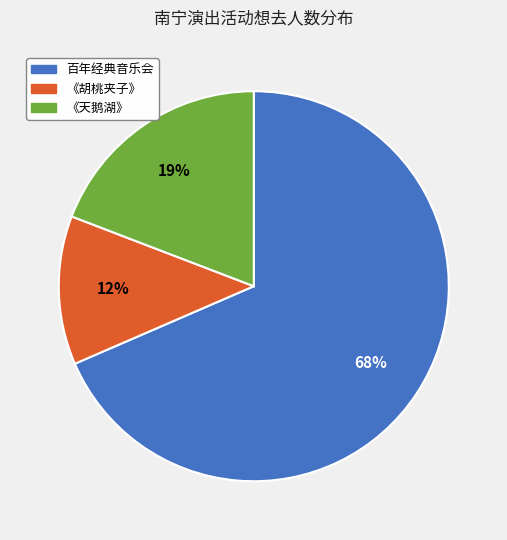

Does any single category account for the majority?

Yes